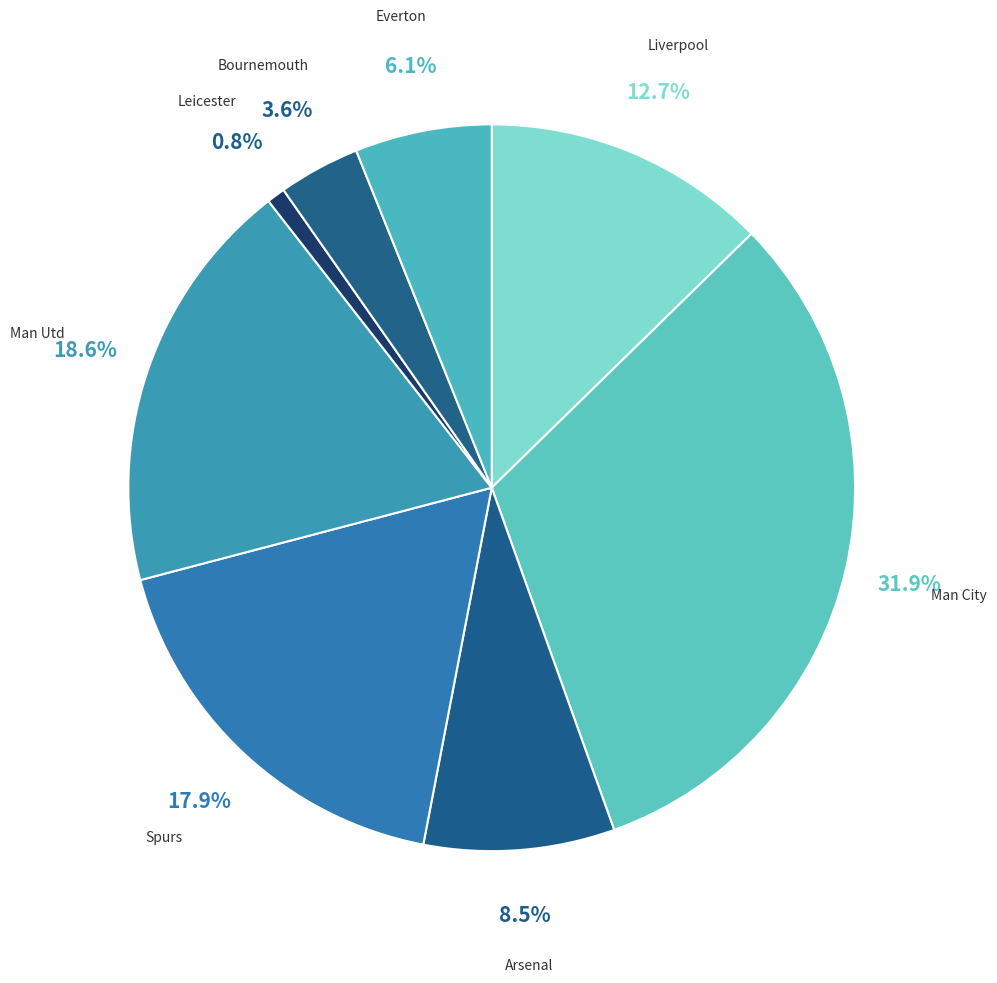

Is the sum of Everton and Leicester greater than half?

No